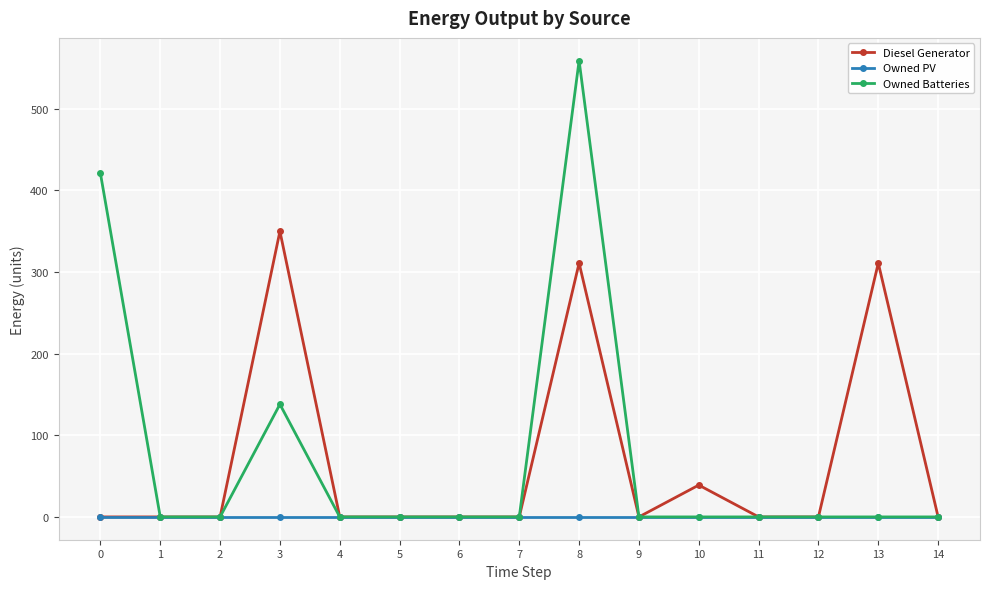

Is this an area chart (filled region under the line)?

No